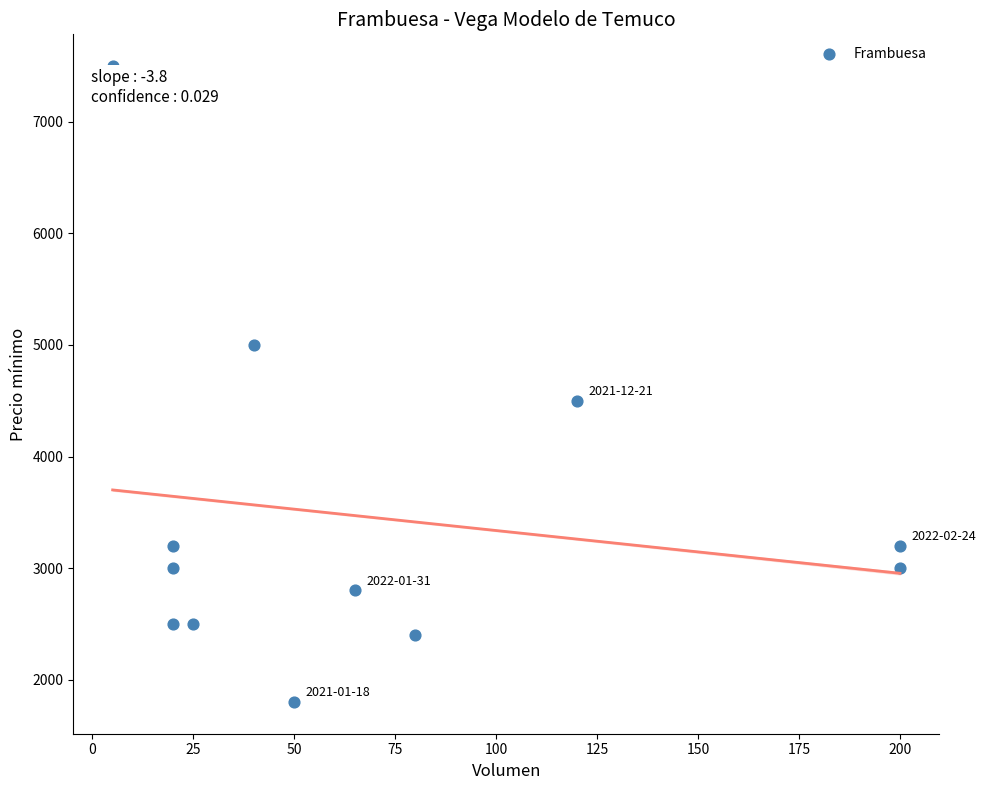

What is the range of X values (max minus min)?

195